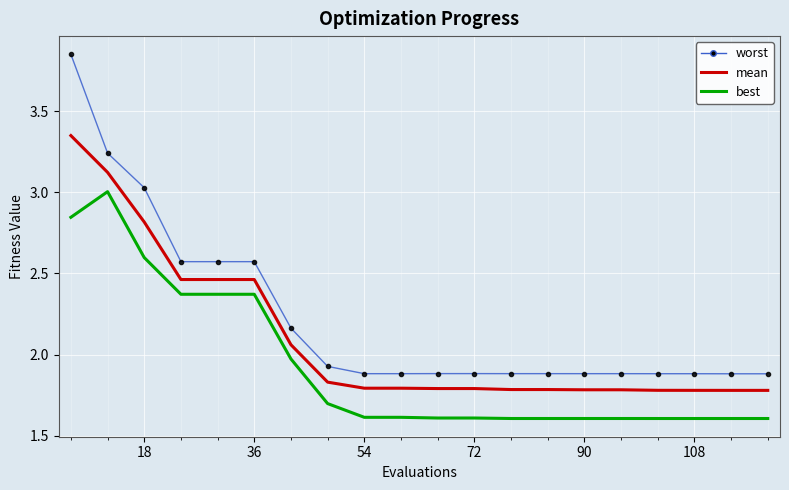

Rank the series by their maximum value, from highest to lowest.

worst, mean, best